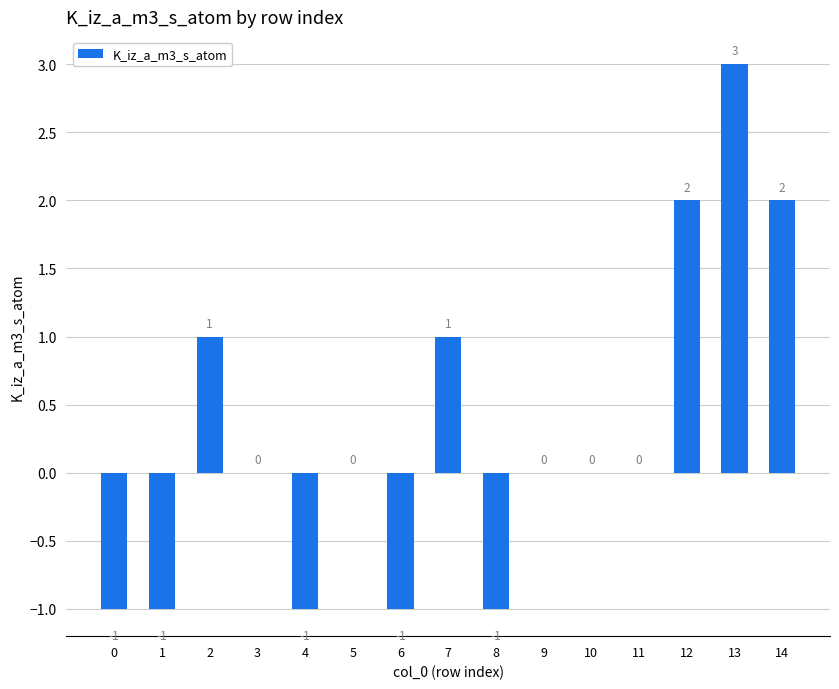

How many data points does each series have?

15